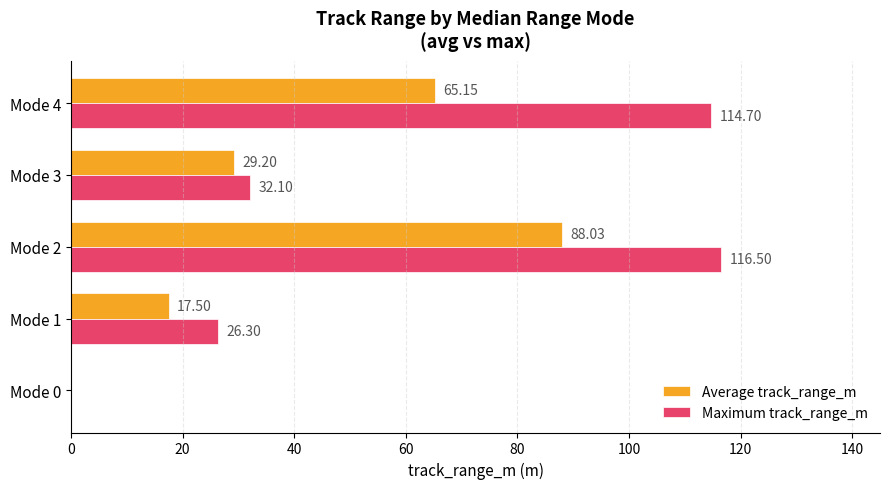

At which category is the sum across all series the highest?

Mode 2